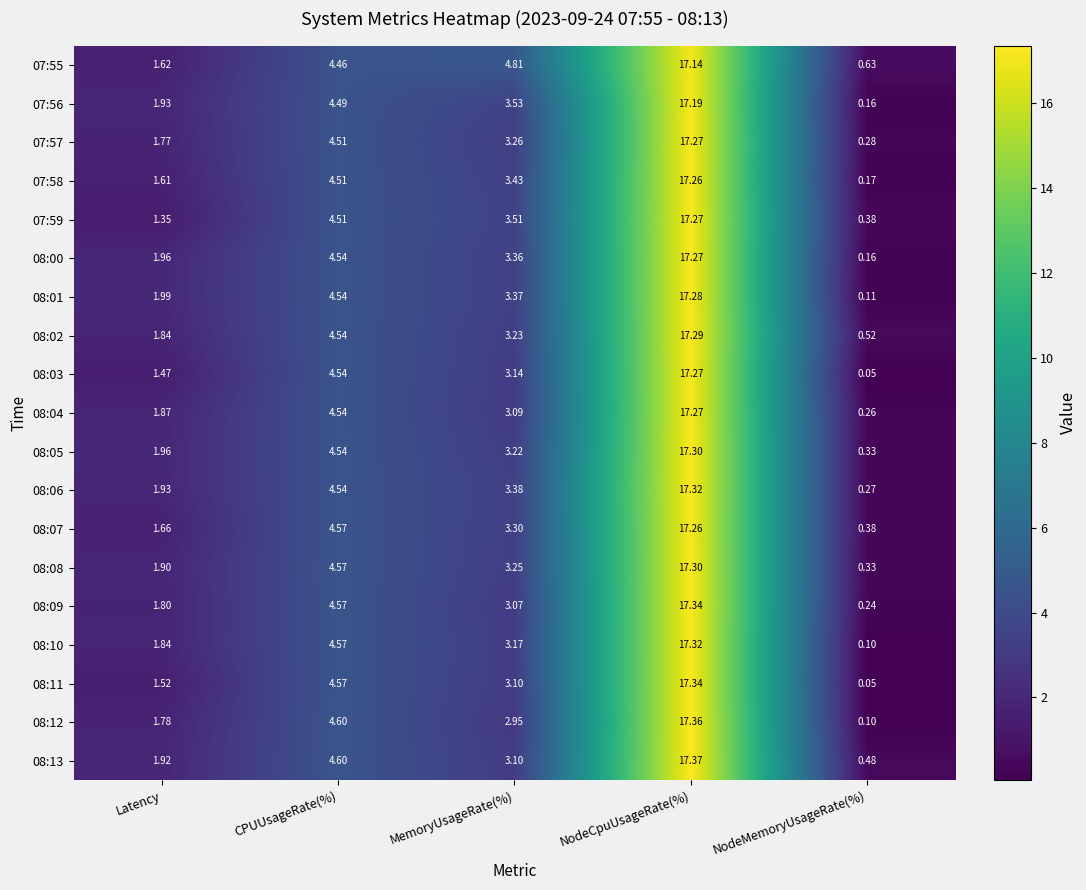

Which series has the largest total across all categories?

07:55